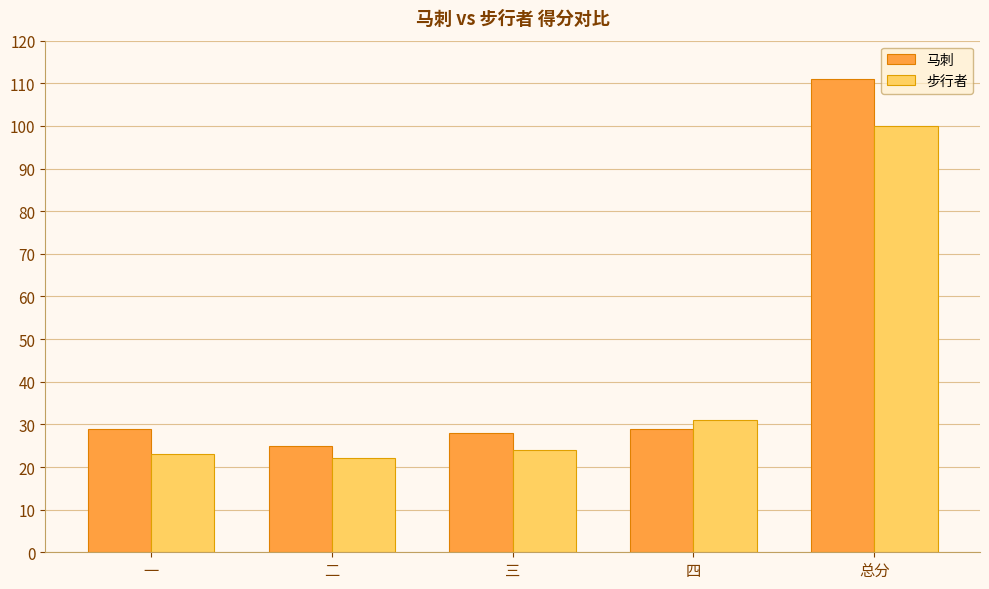

Count the number of categories in the chart.

5